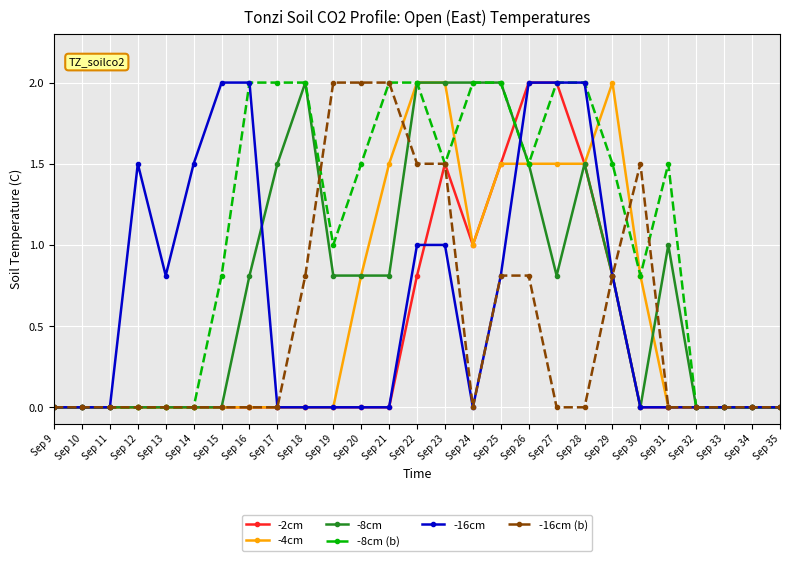

The value of -16cm at Sep 31 is 1.1. True or false?

False